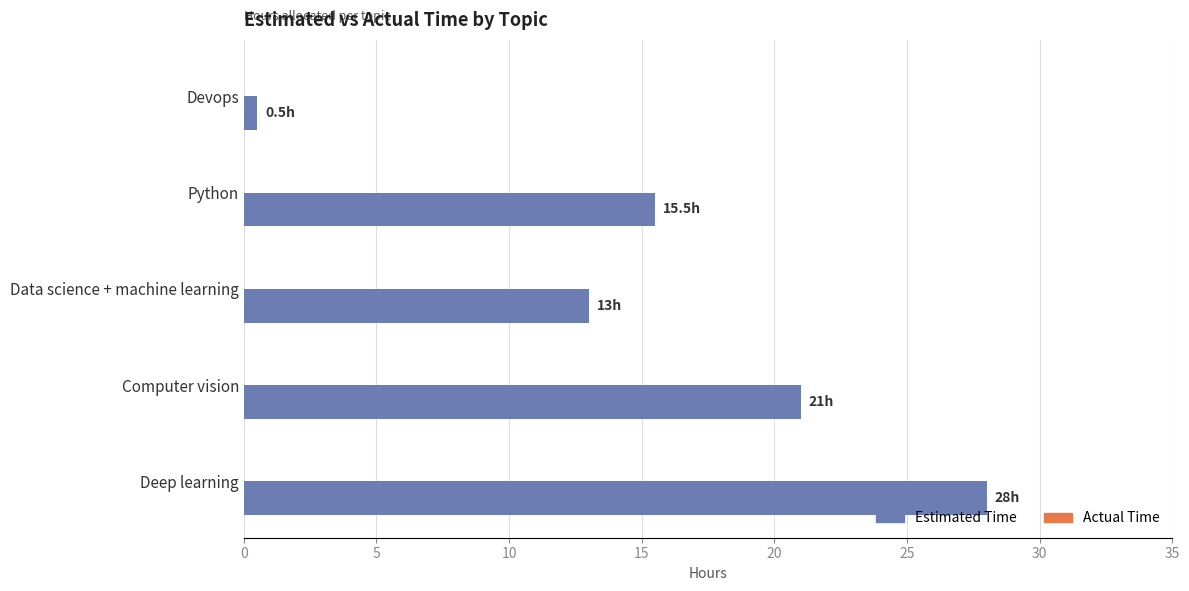

What is the difference between the values at Computer vision and Deep learning?

7.0